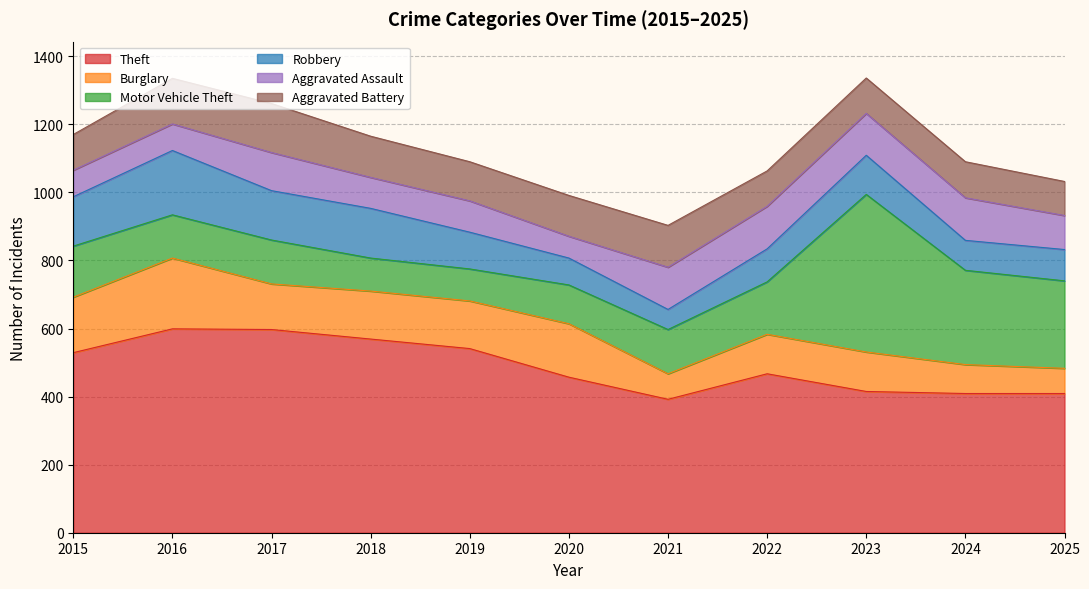

Between which two adjacent categories do Motor Vehicle Theft and Theft first intersect?

2022 and 2023